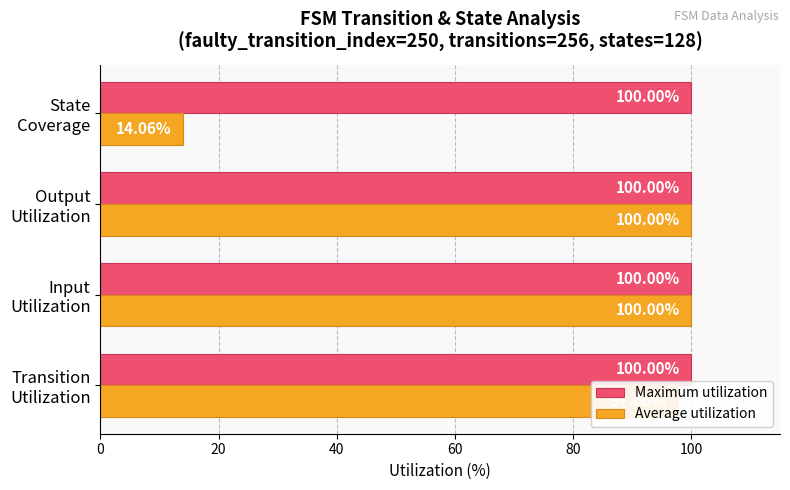

What is the difference between the second highest and minimum values in the Average utilization series?

85.9